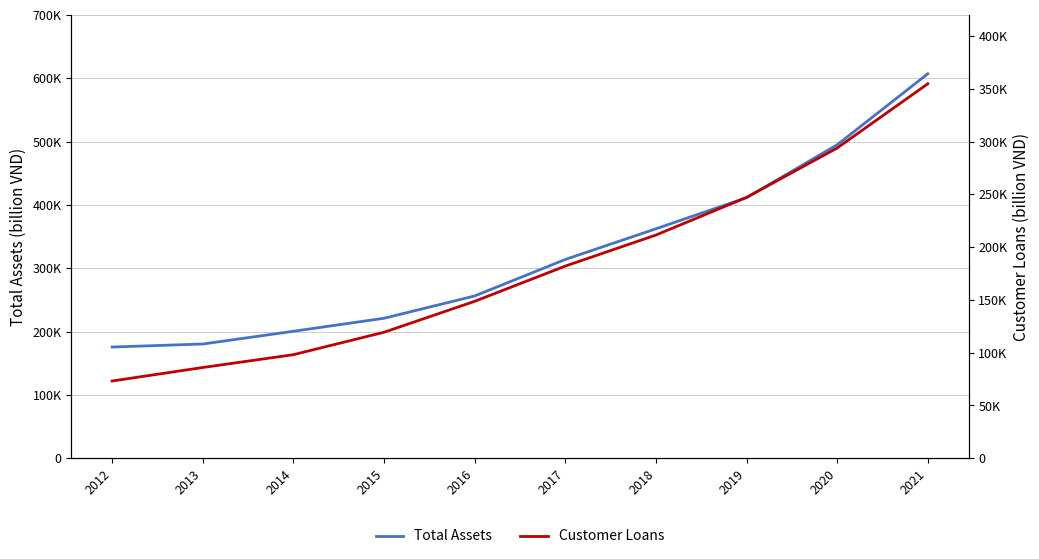

Where is Total Assets nearest to the value 391375?

2019